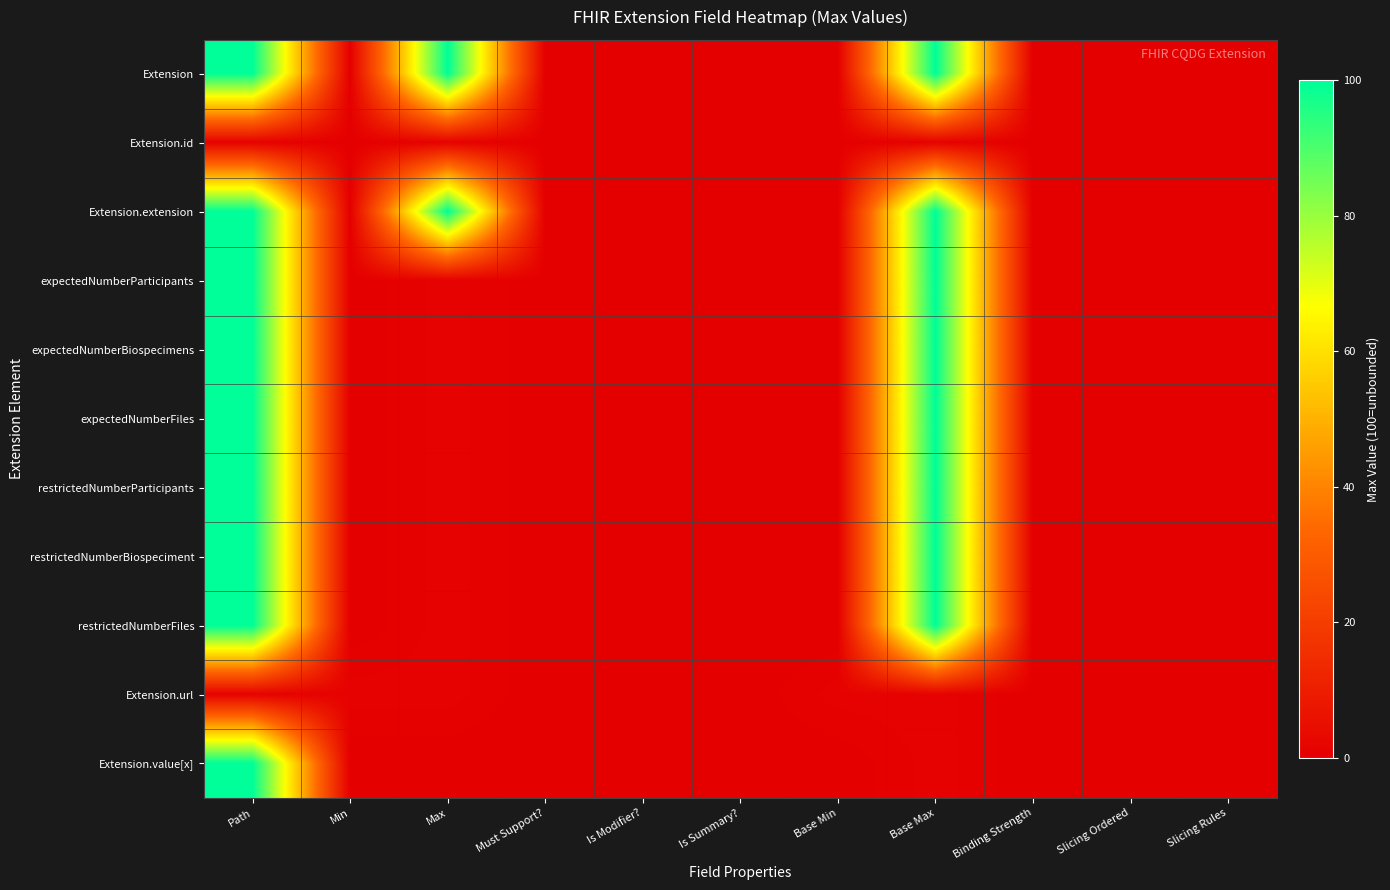

At which category is the sum across all series the highest?

Path